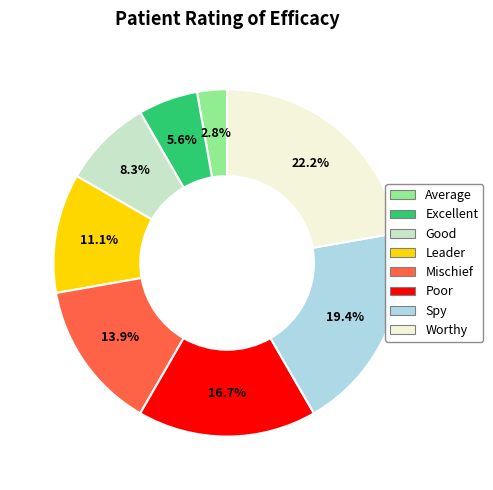

How many segments does this pie chart have?

8